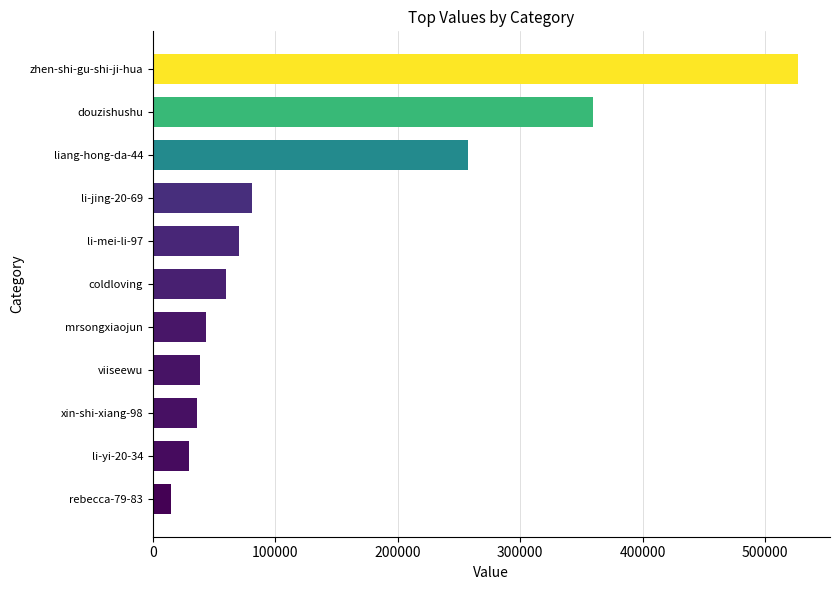

Reading top to bottom, transcribe all the data shown in this chart.

zhen-shi-gu-shi-ji-hua=526663	douzishushu=359336	liang-hong-da-44=257426	li-jing-20-69=80918	li-mei-li-97=70207	coldloving=59631	mrsongxiaojun=43417	viiseewu=38874	xin-shi-xiang-98=35734	li-yi-20-34=29965	rebecca-79-83=14828